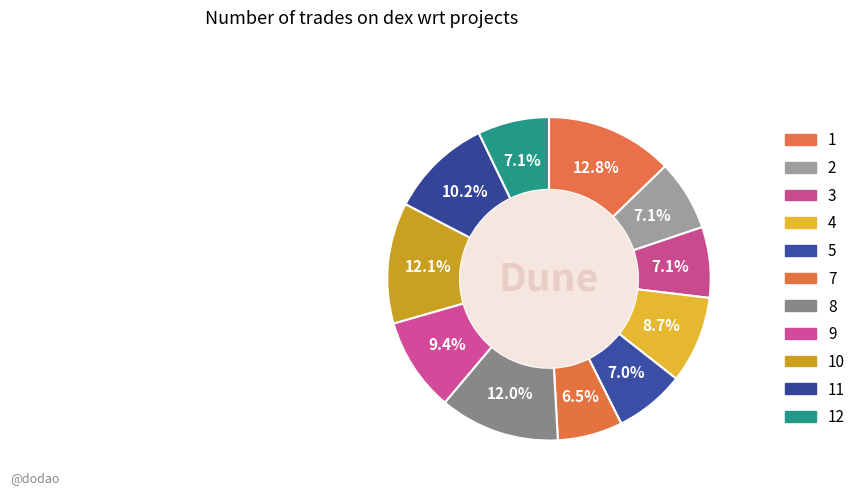

Which slice is the largest?

1